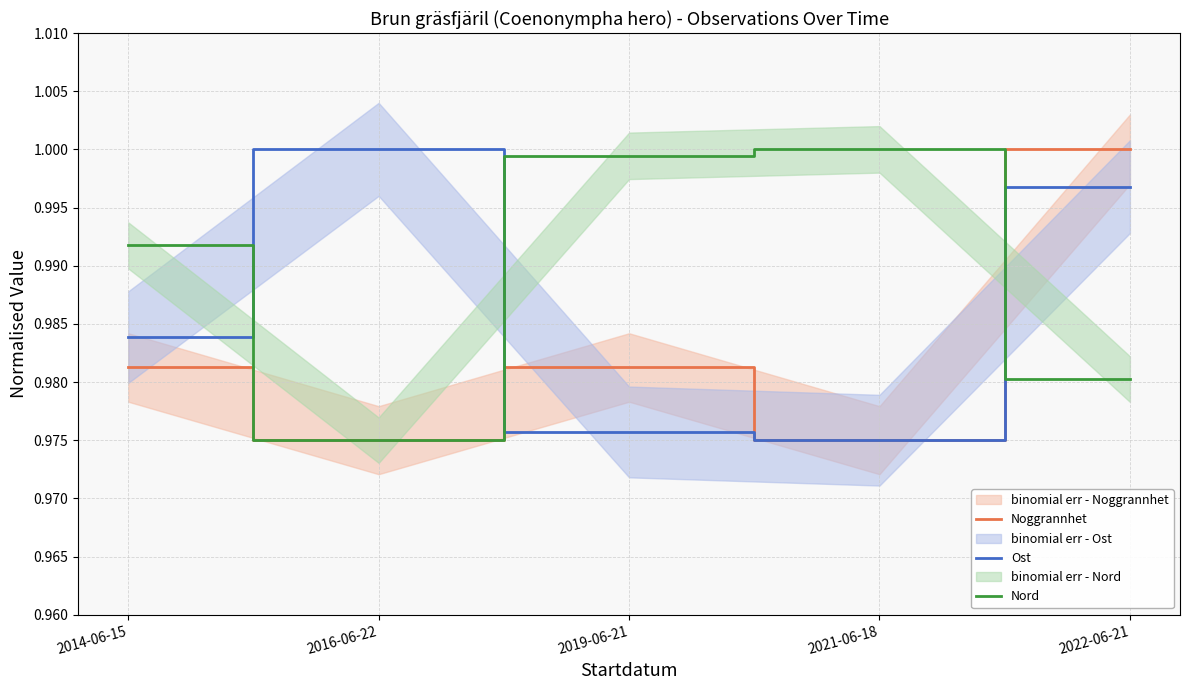

In Ost, how many points are higher than both neighbors (excluding endpoints)?

1